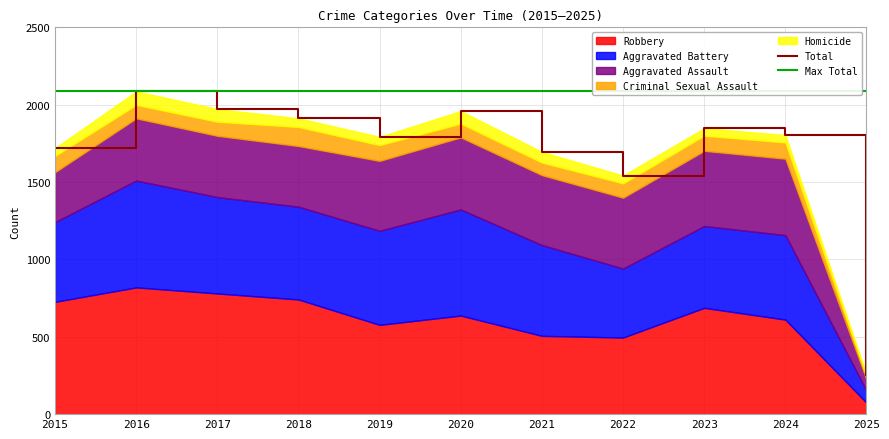

At which category is the sum across all series the highest?

2016